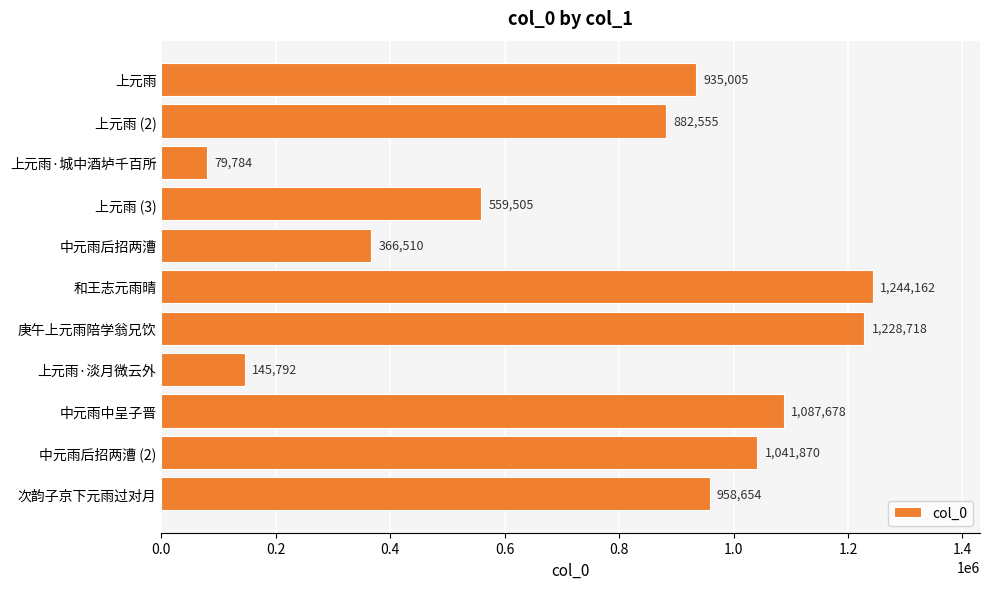

List the labels in order of value, smallest first.

上元雨·城中酒垆千百所, 上元雨·淡月微云外, 中元雨后招两漕, 上元雨 (3), 上元雨 (2), 上元雨, 次韵子京下元雨过对月, 中元雨后招两漕 (2), 中元雨中呈子晋, 庚午上元雨陪学翁兄饮, 和王志元雨晴